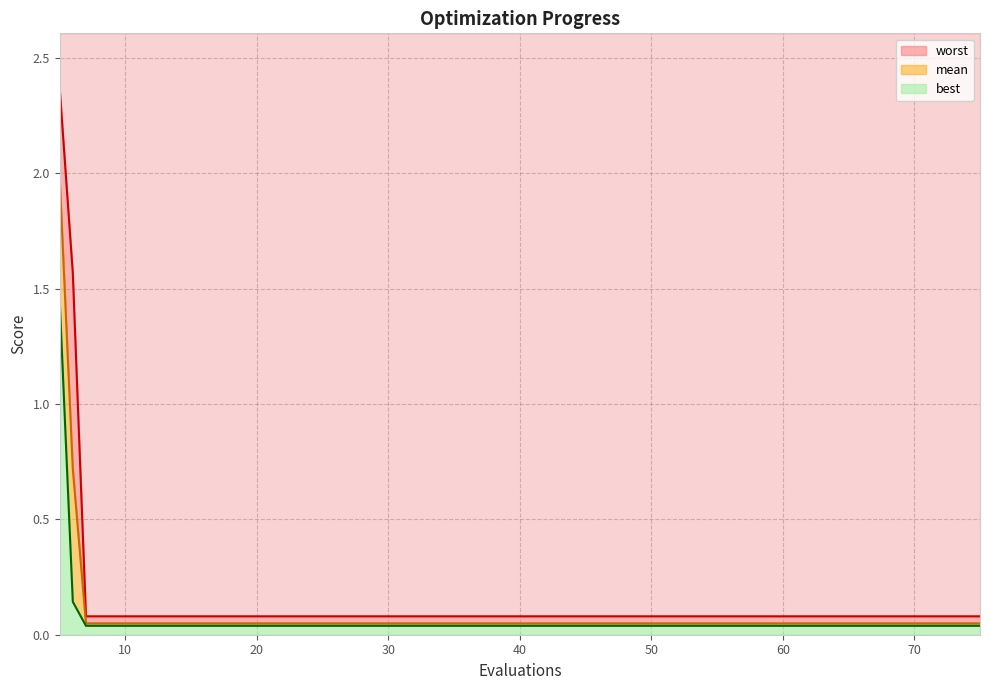

Rank the categories by mean value from highest to lowest.

5, 6, 7, 11, 15, 19, 23, 27, 31, 35, 39, 43, 47, 51, 55, 59, 63, 67, 71, 75